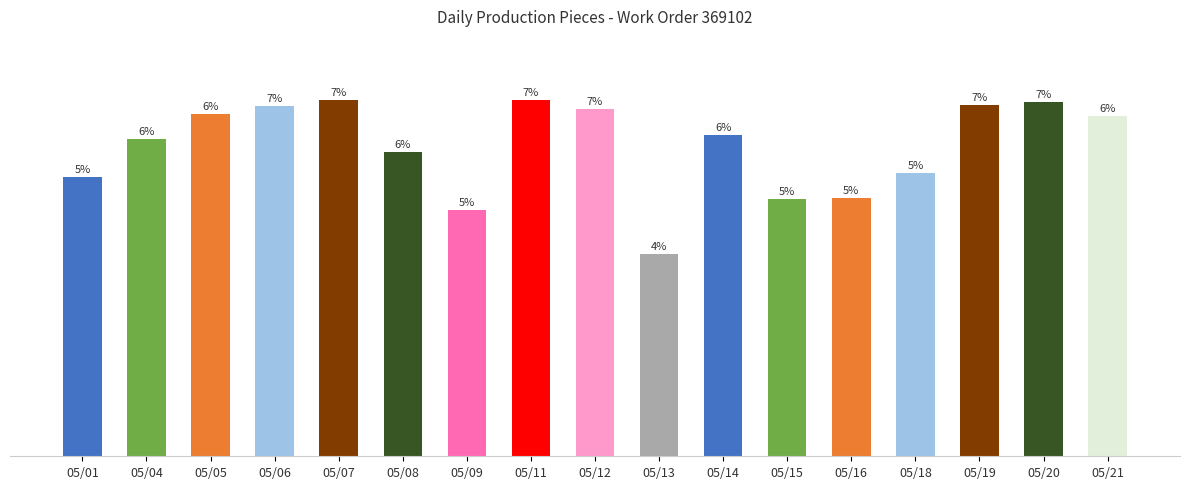

Reading right to left, extract all data points from this chart.

3318	3458	3428	2760	2518	2510	3139	1974	3390	3477	2400	2972	3477	3415	3340	3099	2727